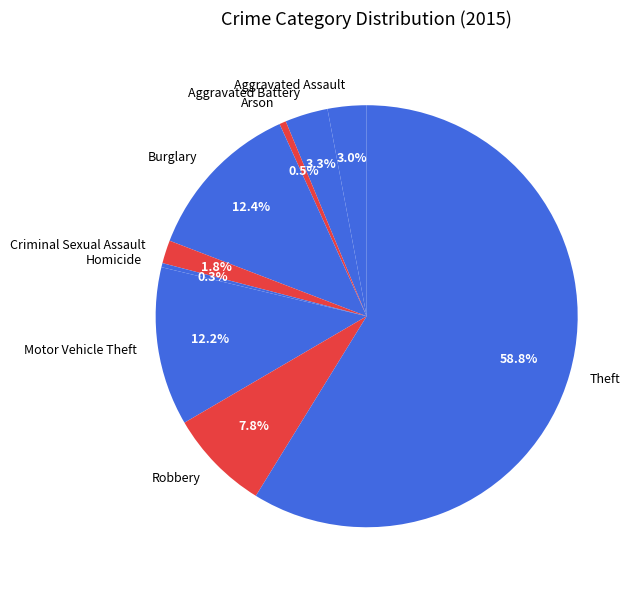

What is the largest slice in the pie chart?

Theft